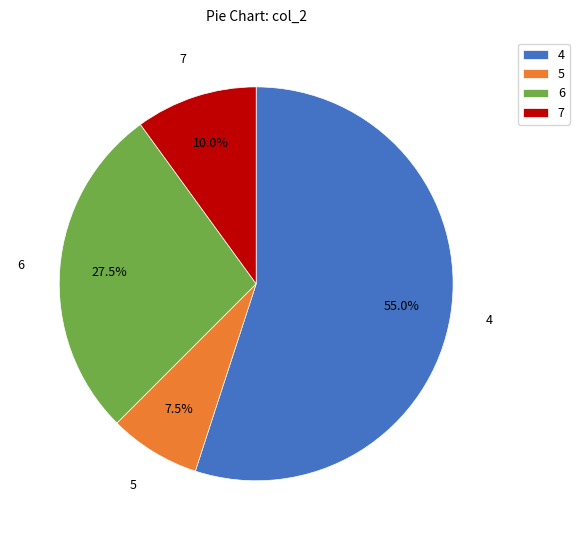

To the nearest percent, what is the difference between the 6 and 4 slice percentages?

28%